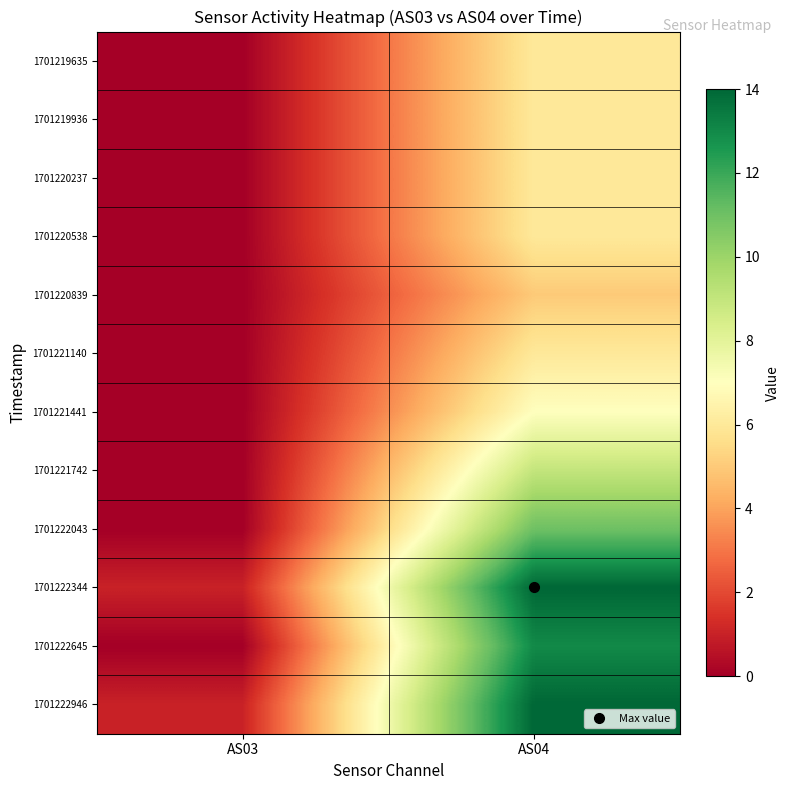

How many series are shown in this chart?

12